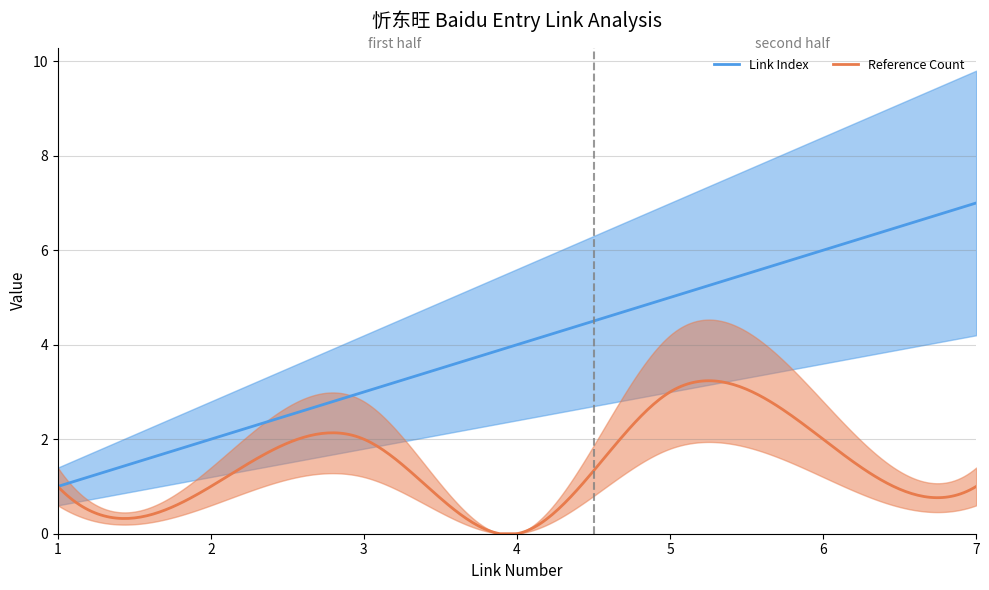

True or false: Link Index and Reference Count cross at least once.

False